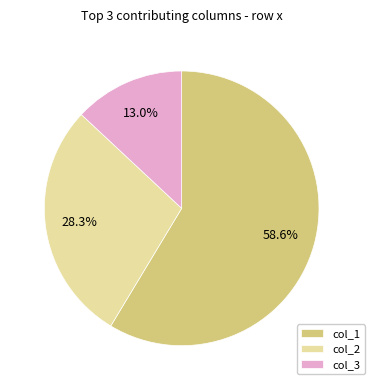

How many slices are in this pie chart?

3